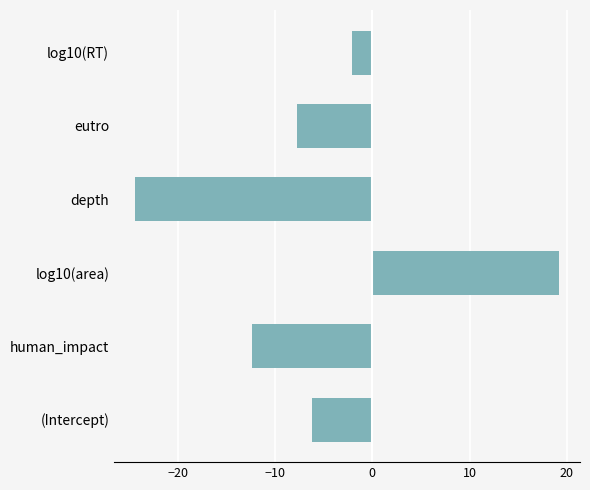

What is the difference between the values at eutro and (Intercept)?

1.5